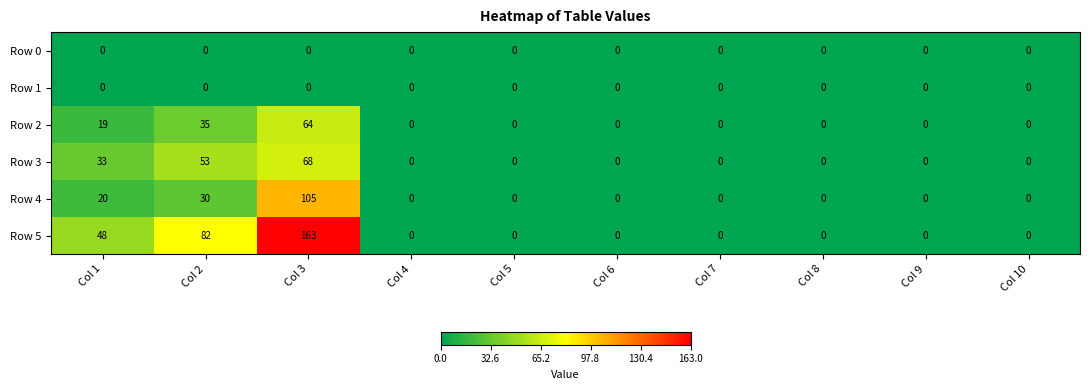

What is the maximum value shown in the chart?

163